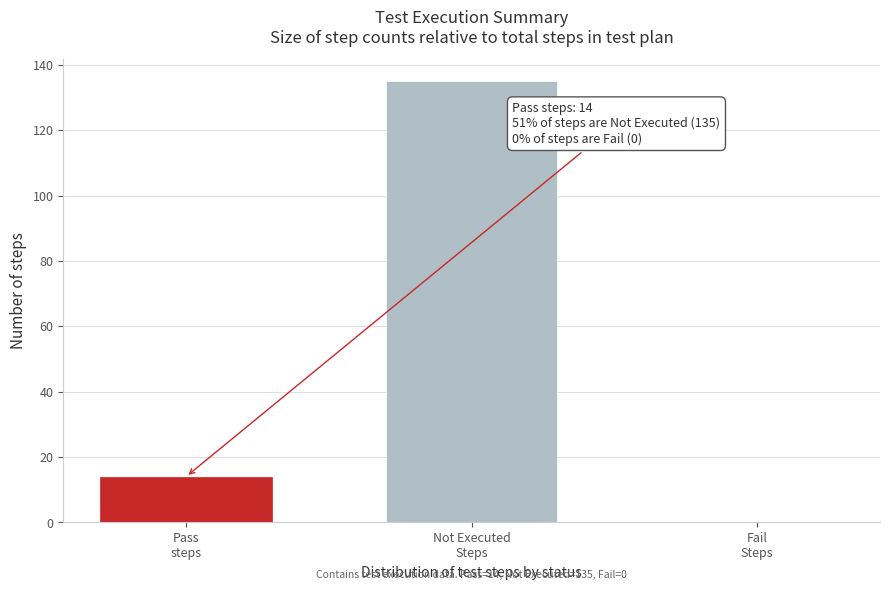

What is the maximum value shown in the chart?

135